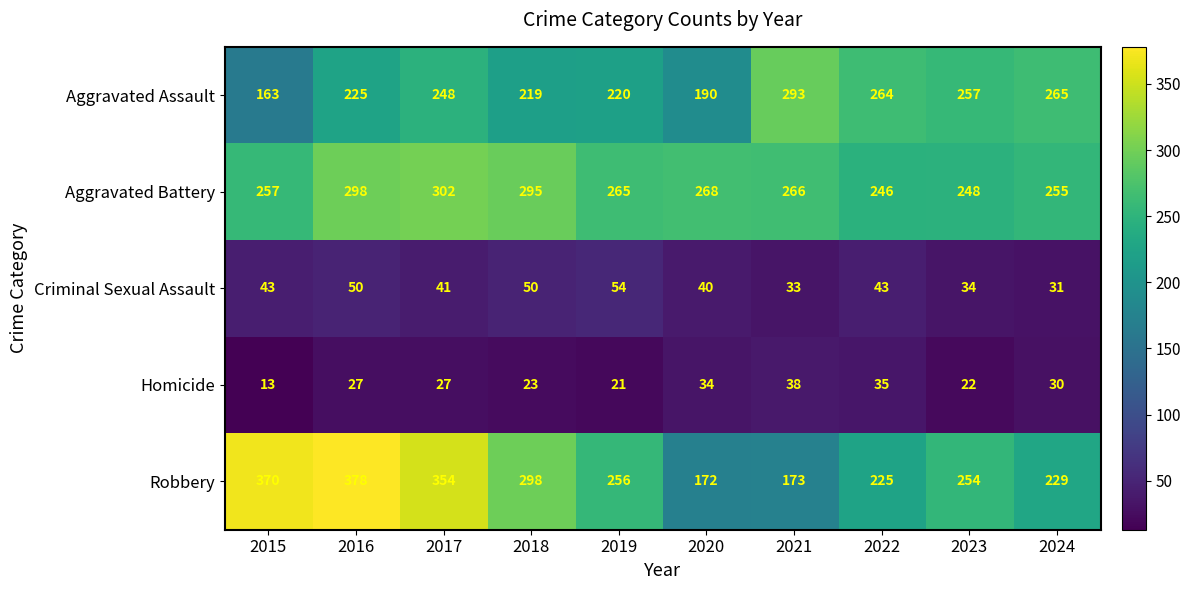

Which series changed the most between 2016 and 2023?

Robbery